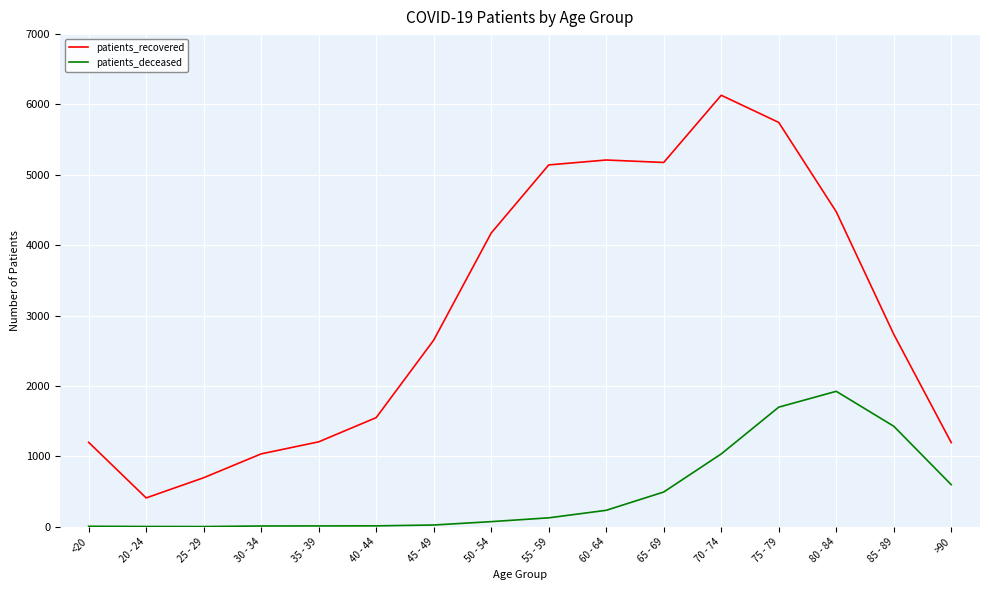

Which series has the widest spread of values?

patients_recovered